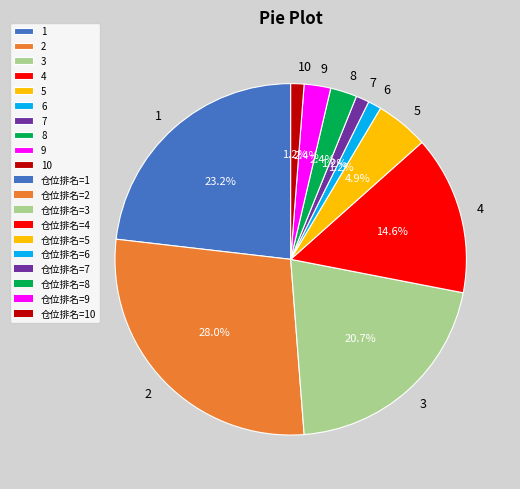

To the nearest percent, what is the difference between the 1 and 2 slice percentages?

5%